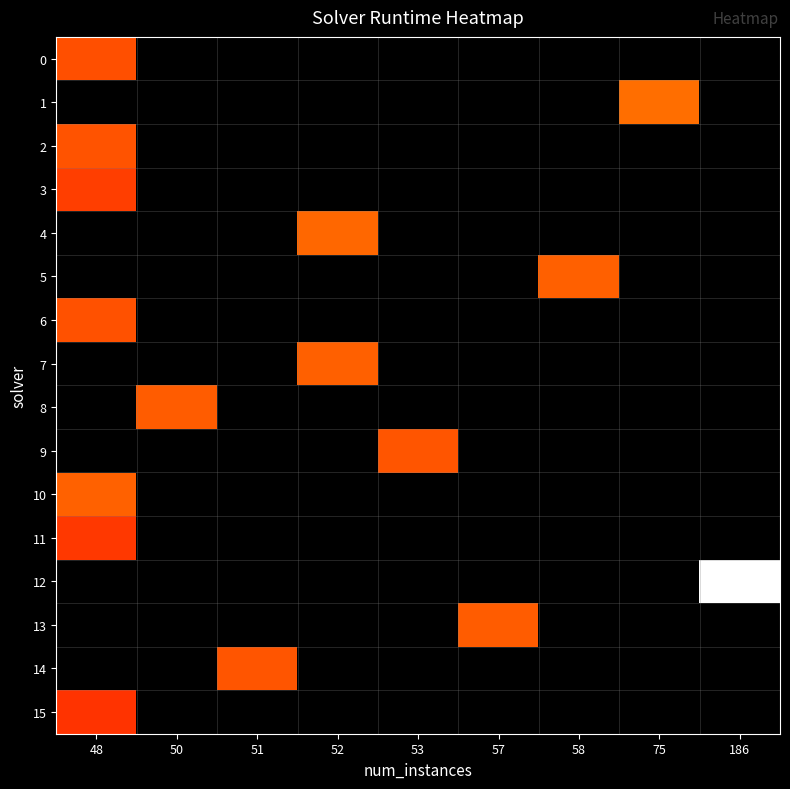

Is the value of row_6 at 75 greater than the value of row_5 at 58?

No